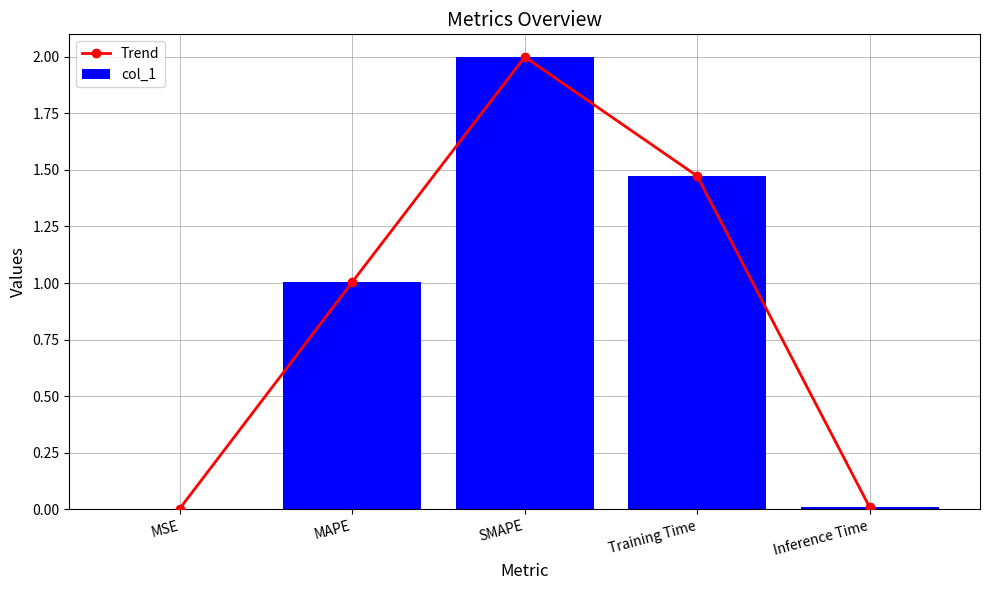

How many data points in Trend are less than 1?

2